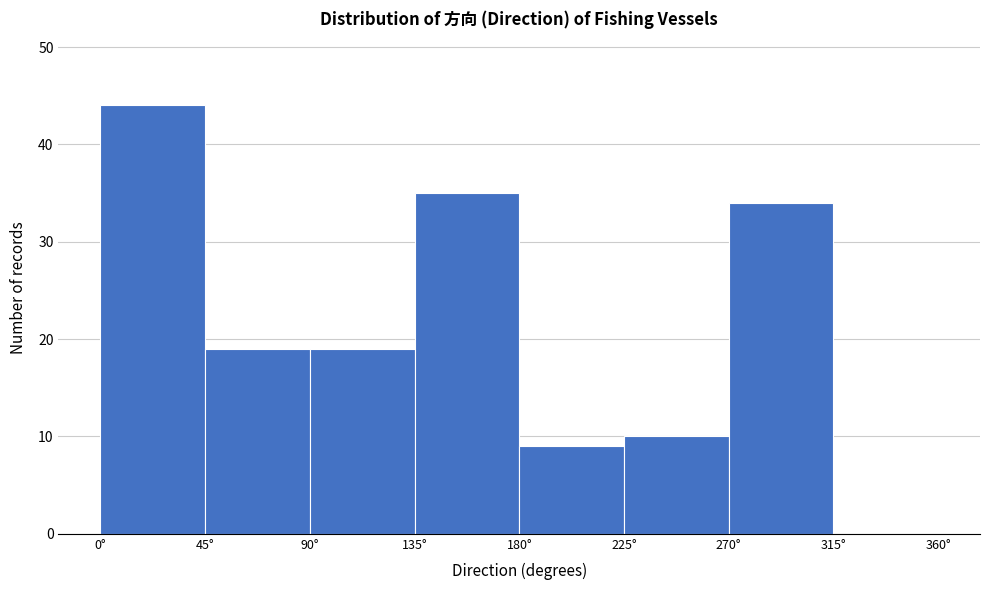

Reading left to right, list every bar in this chart as the range it spans on the x-axis followed by its height. The values are not printed on the chart, so give them approximately, as read against the axis.

0 to 45: 44
45 to 90: 19
90 to 135: 19
135 to 180: 35
180 to 225: 9
225 to 270: 10
270 to 315: 34
315 to 360: 0